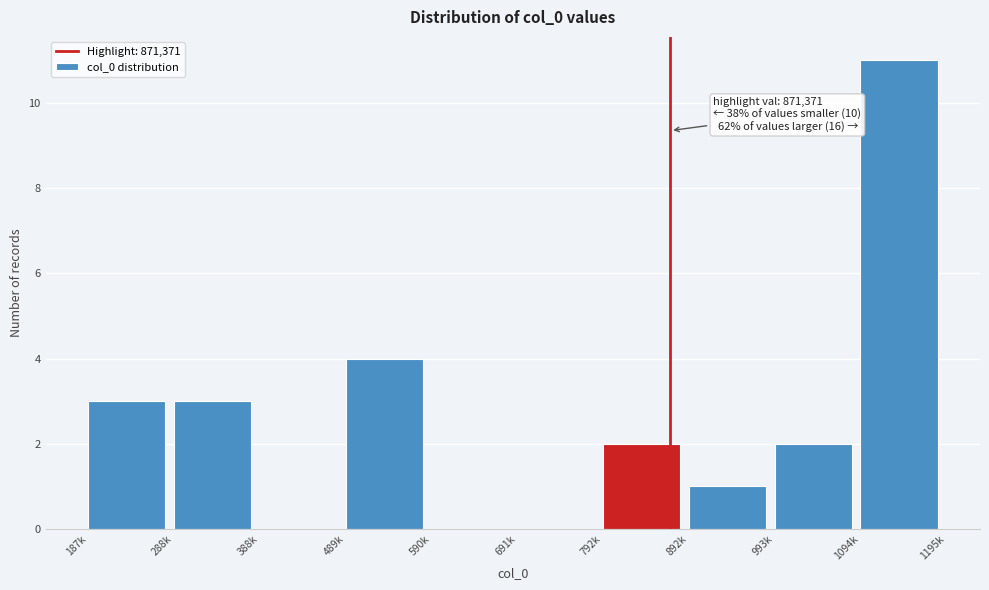

Reading left to right, extract all data points from this chart.

187k=3	288k=3	388k=0	489k=4	590k=0	691k=0	792k=2	892k=1	993k=2	1094k=11